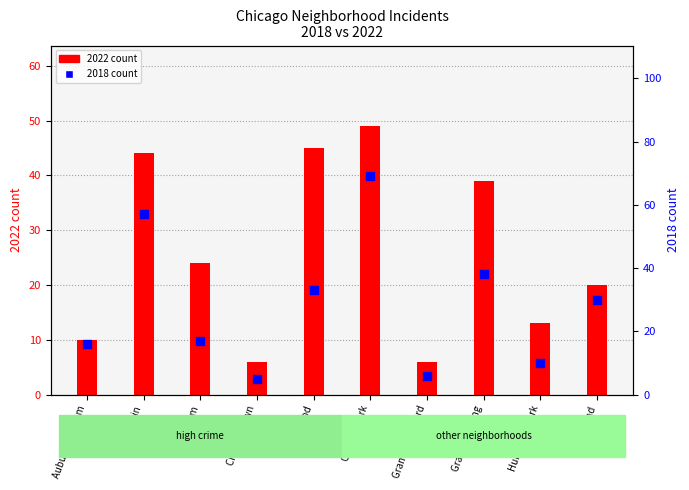

Is the value of 2018 count at Humboldt Park greater than the value of 2022 count at Auburn Gresham?

No